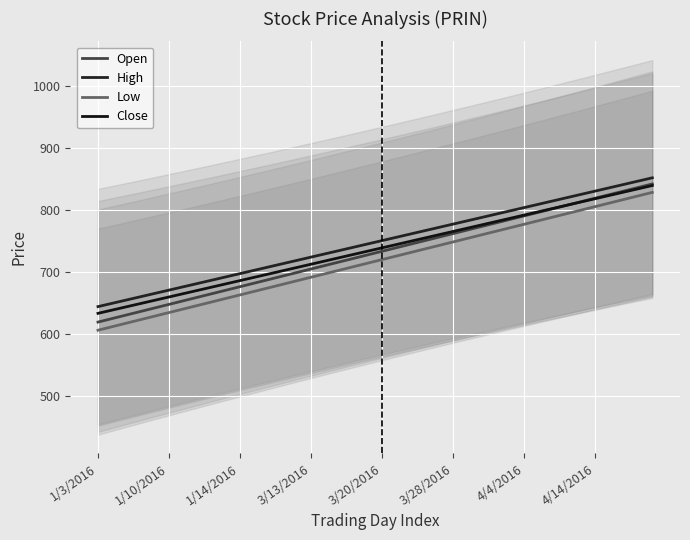

True or false: Open and High cross at least once.

False